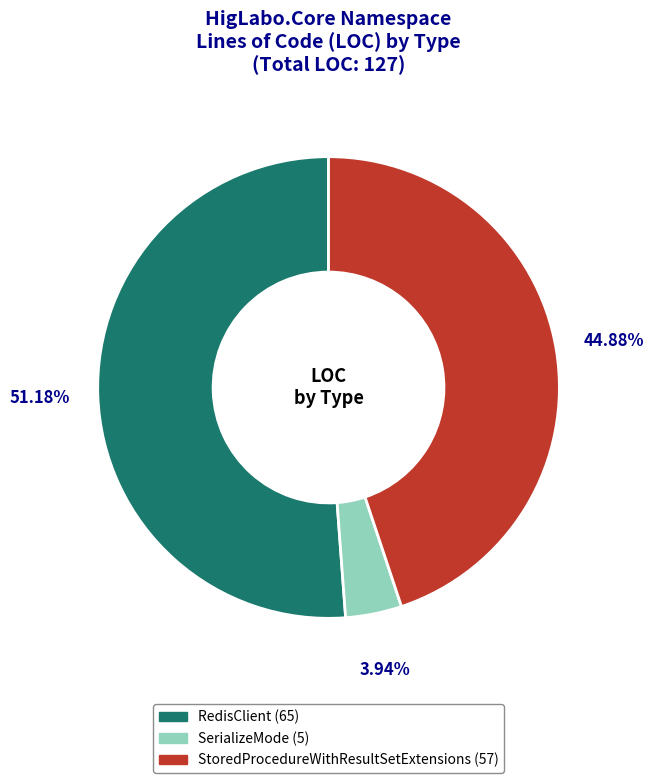

Rank the categories by value from highest to lowest.

RedisClient, StoredProcedureWithResultSetExtensions, SerializeMode